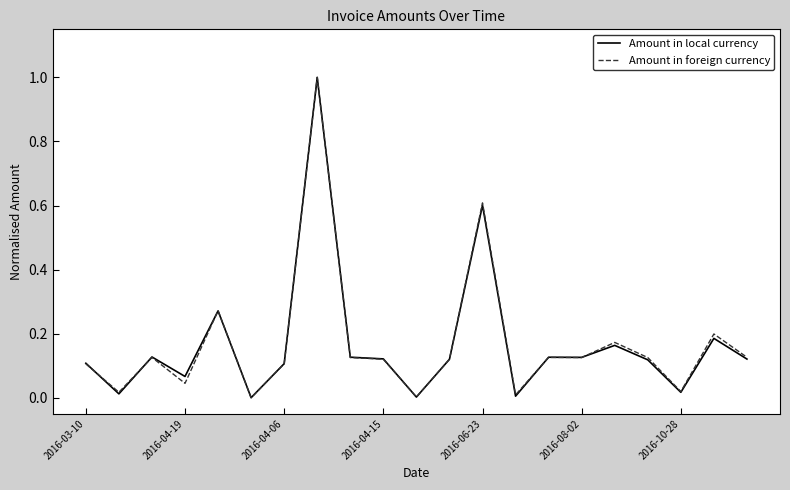

What is the maximum value for Amount in foreign currency?

1.0